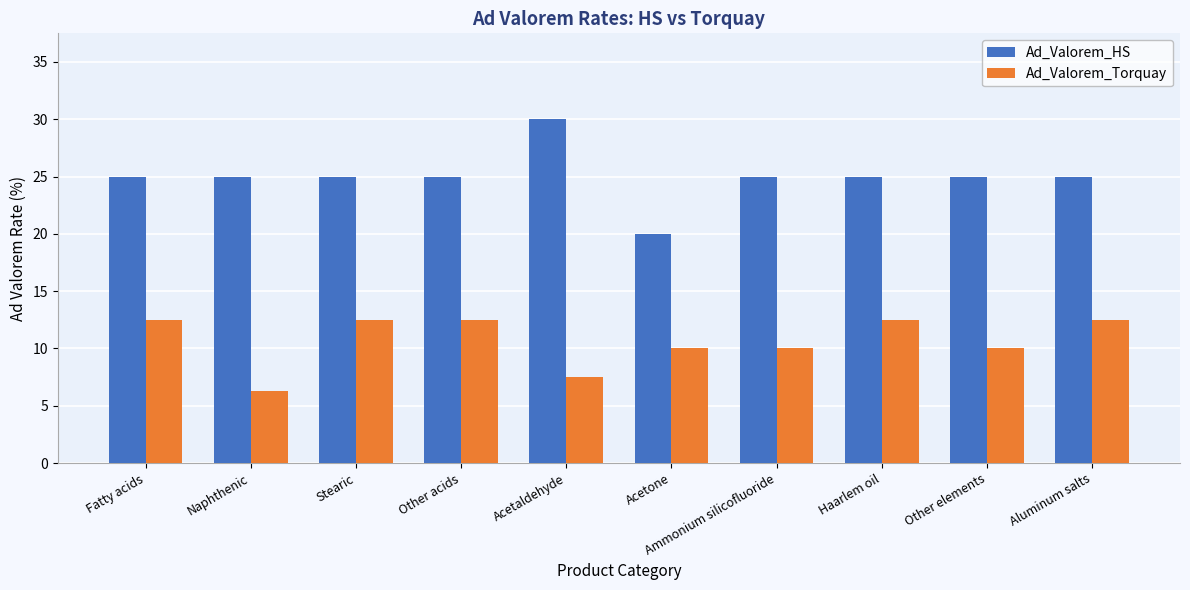

At Acetaldehyde, list the series in order from largest to smallest.

Ad_Valorem_HS, Ad_Valorem_Torquay